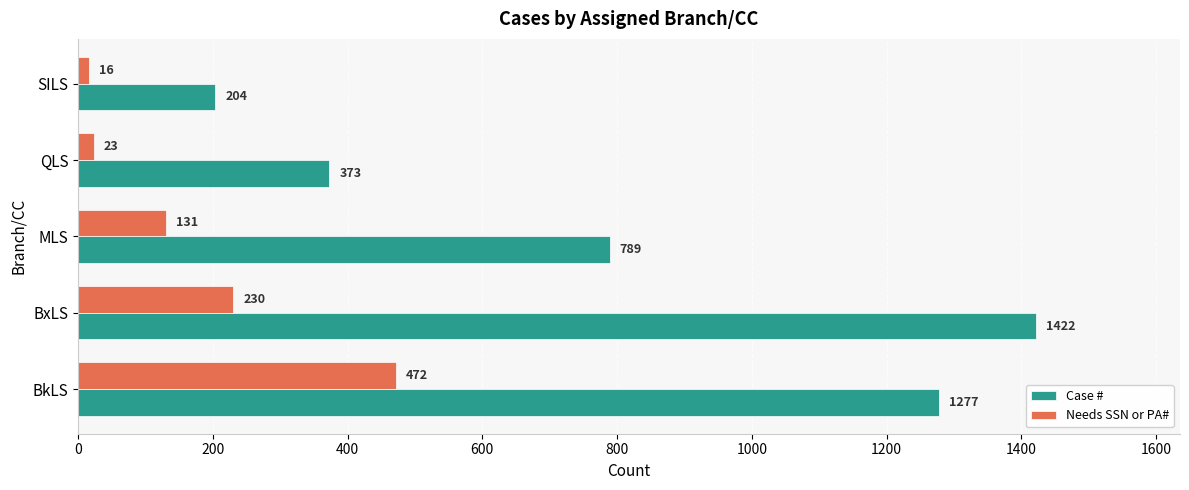

Is it true that Case # equals 204 at SILS?

True